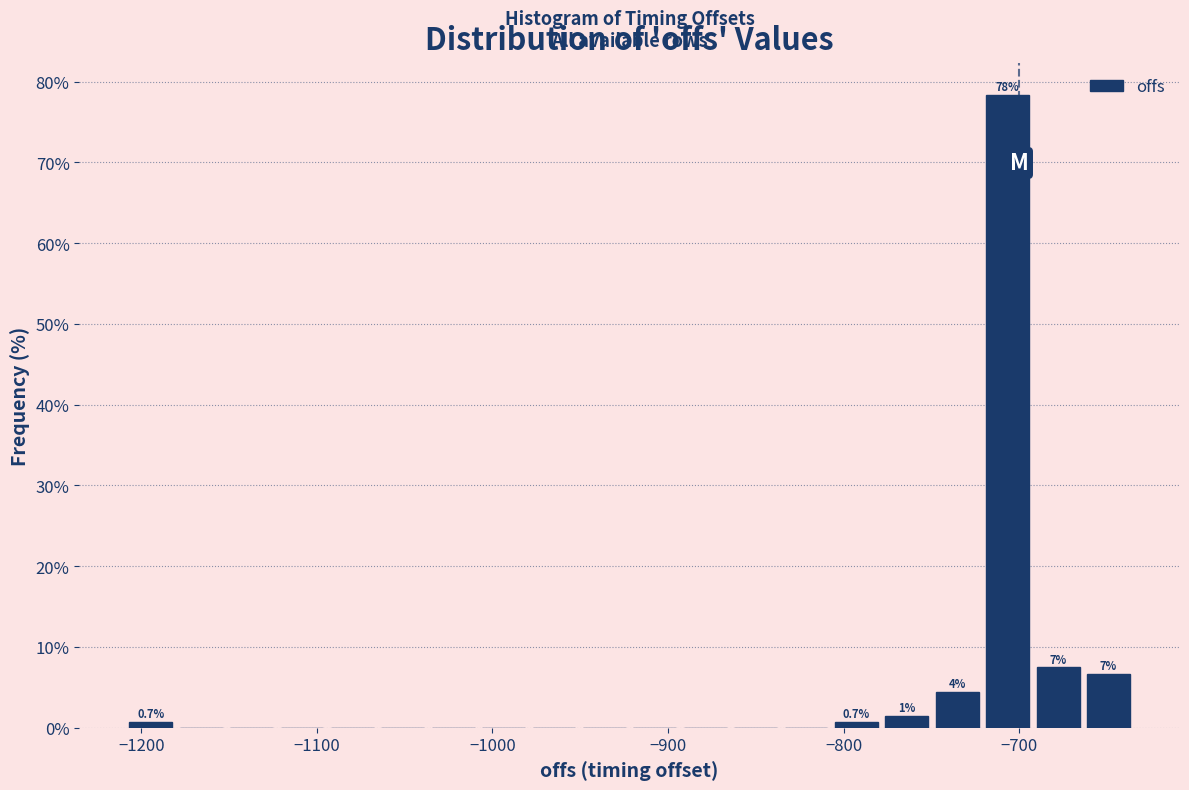

Around what value on the x-axis is the tallest bar? Give the approximate position of its centre, as read against the axis.

-710